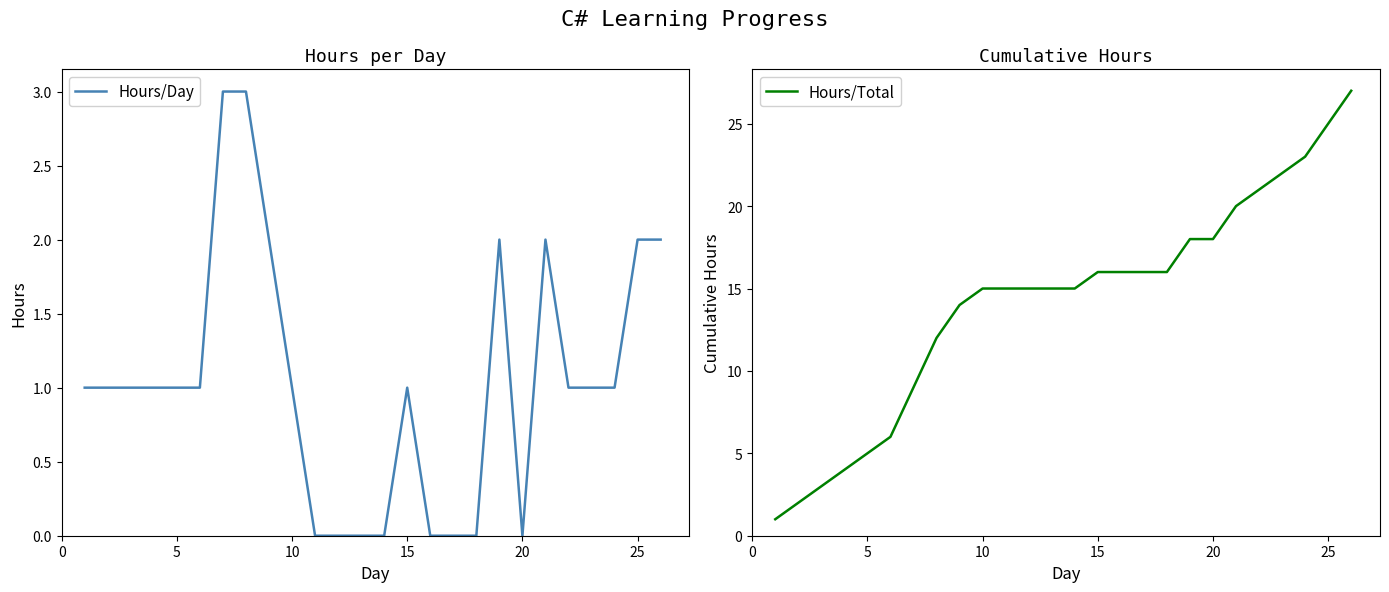

What is the highest value of the Hours/Day series?

3